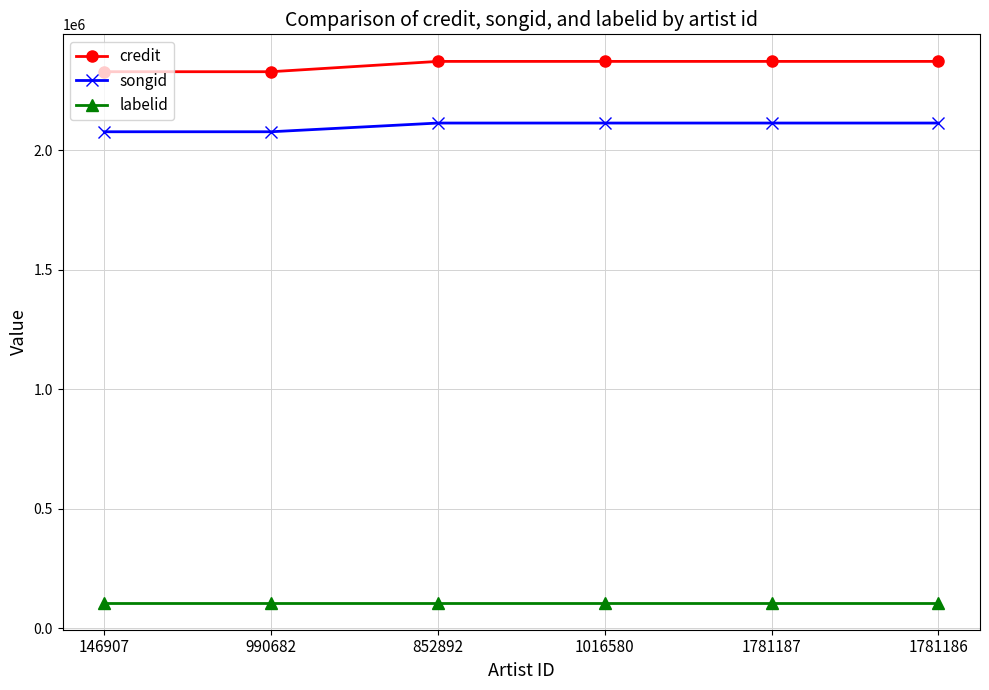

What is the difference between the maximum and minimum values in the songid series?

36460